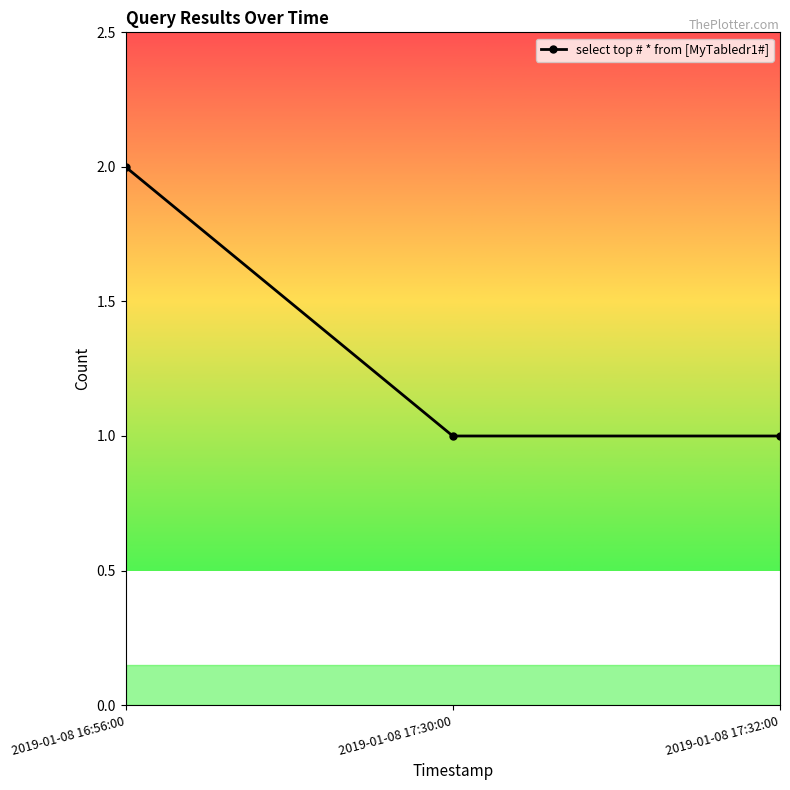

What position from the right is 2019-01-08 17:30:00?

2